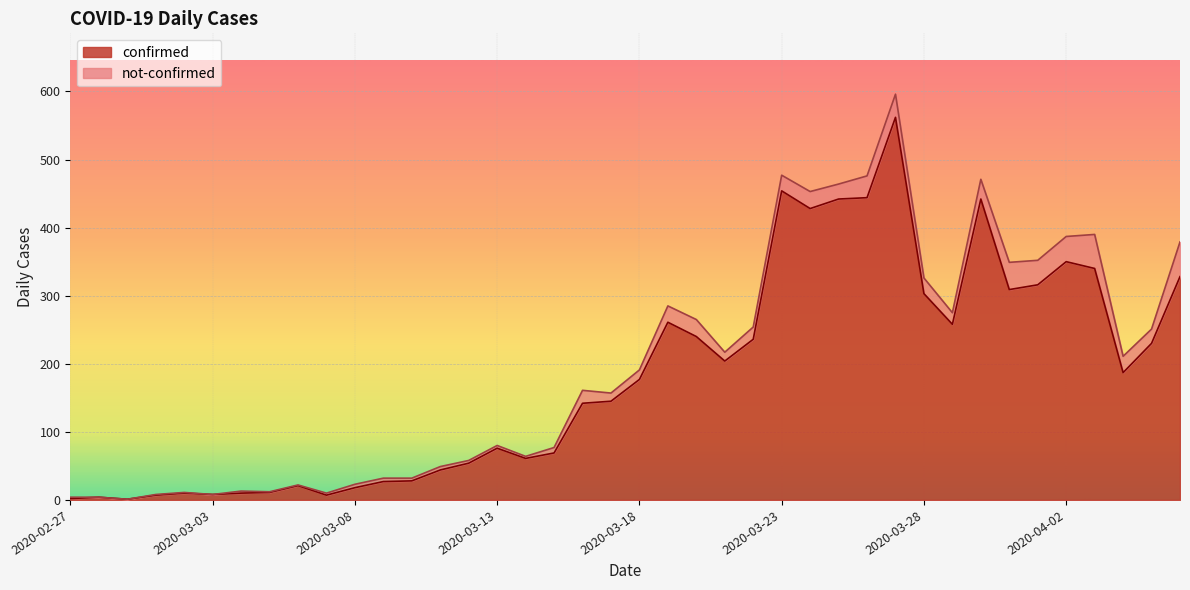

What is the difference between the maximum and second lowest values?

560